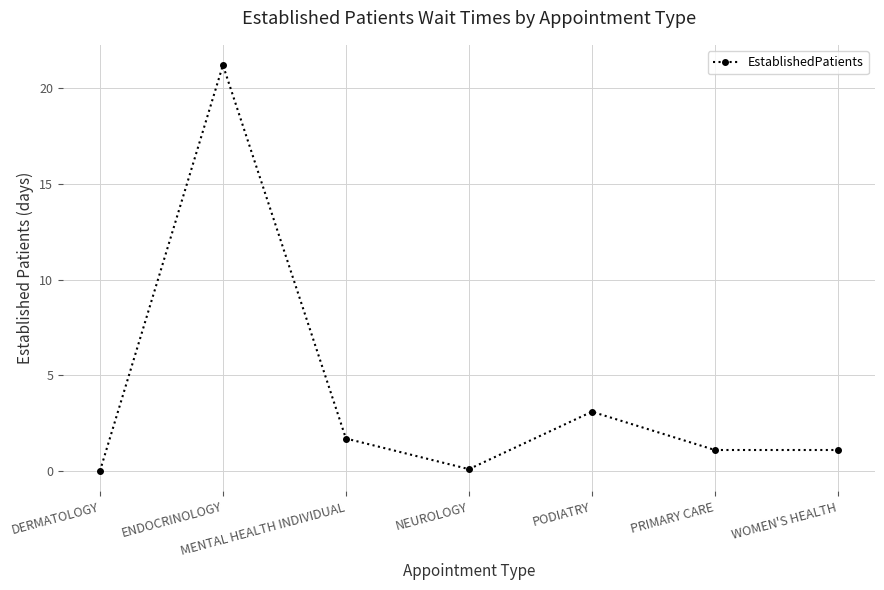

How many data points does each series have?

7